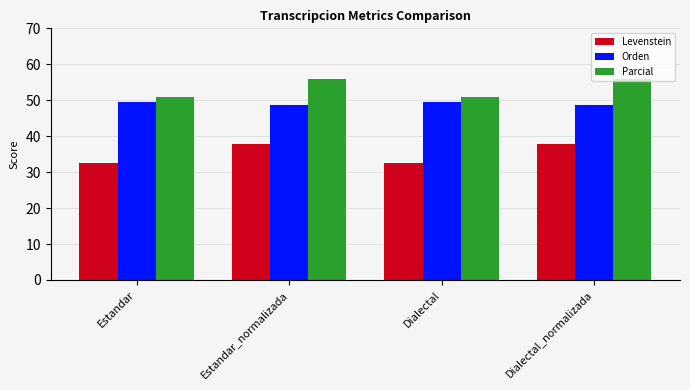

Which series has the largest range (max minus min)?

Levenstein